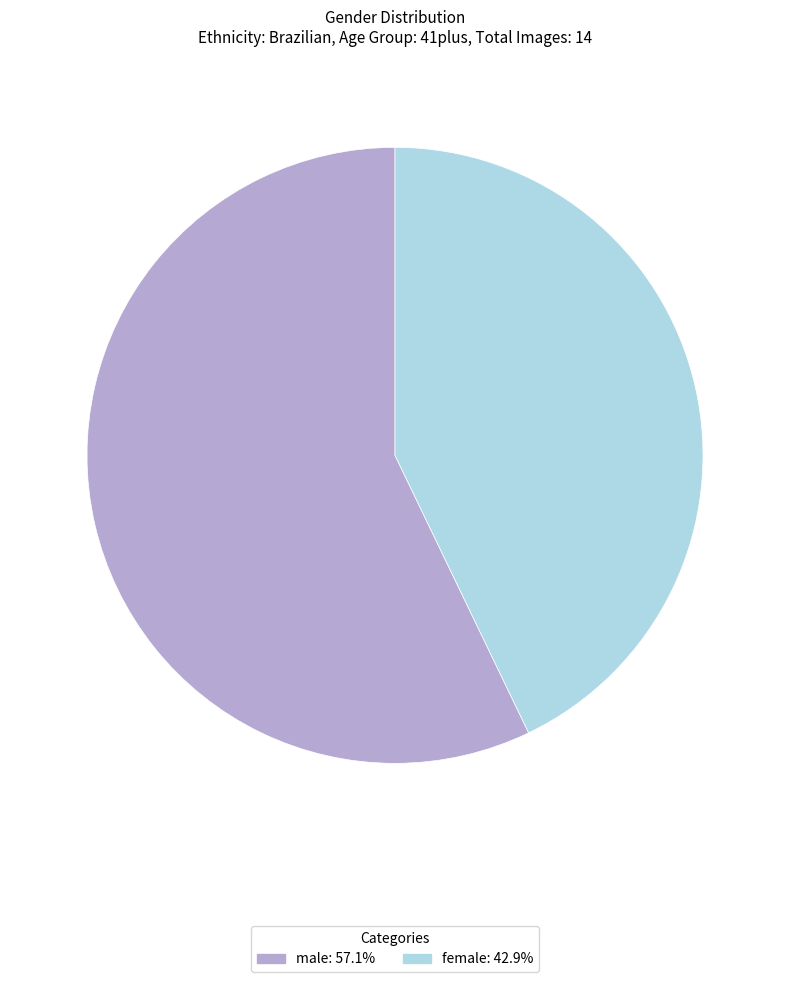

What is the majority slice?

male